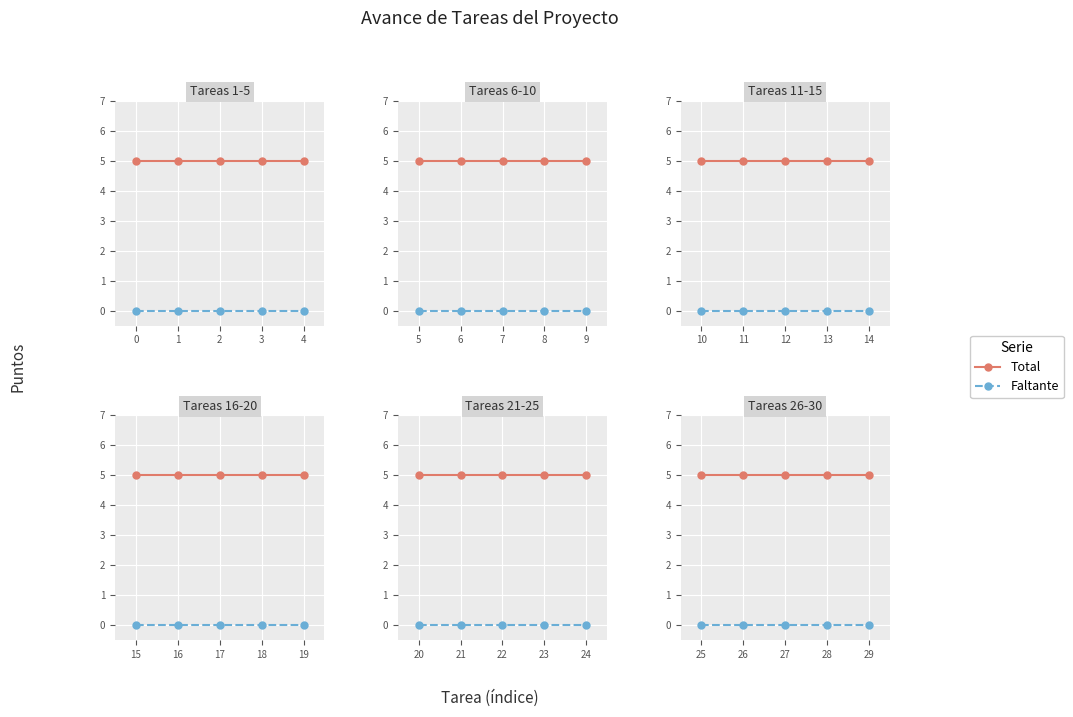

True or false: Total and Faltante cross at least once.

False